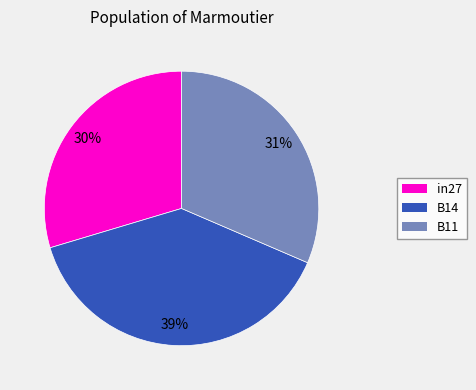

Do in27 and B11 together represent more than half of the pie?

Yes